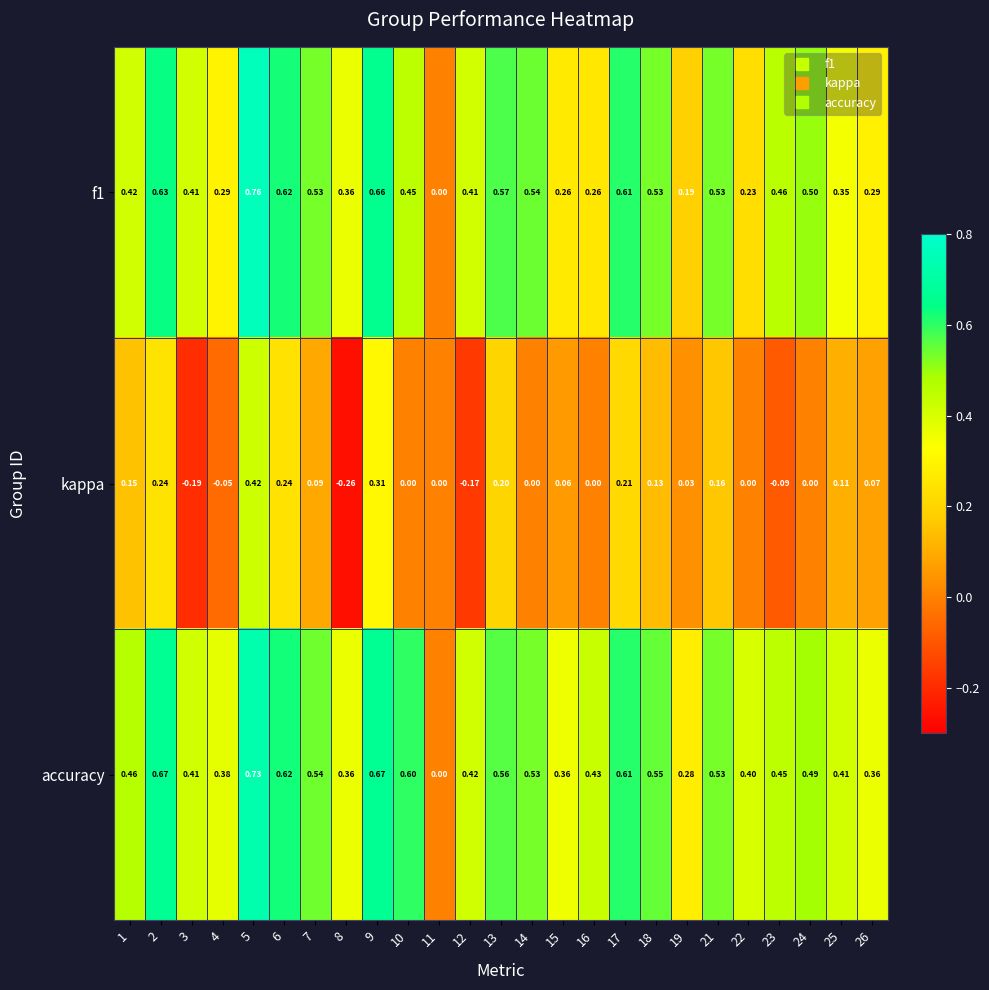

Which series has the largest range (max minus min)?

f1